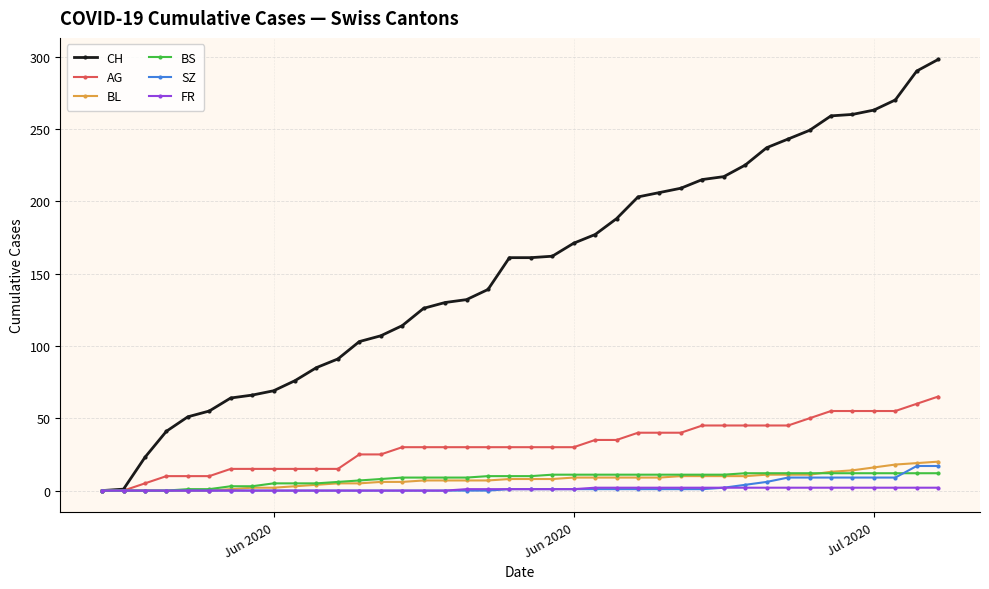

Which series has the largest range (max minus min)?

CH